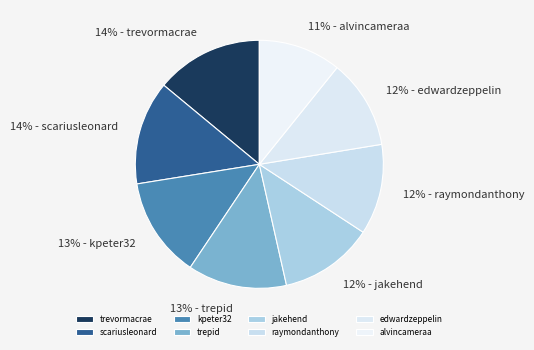

How much of the chart is everything except trepid?

87.1%